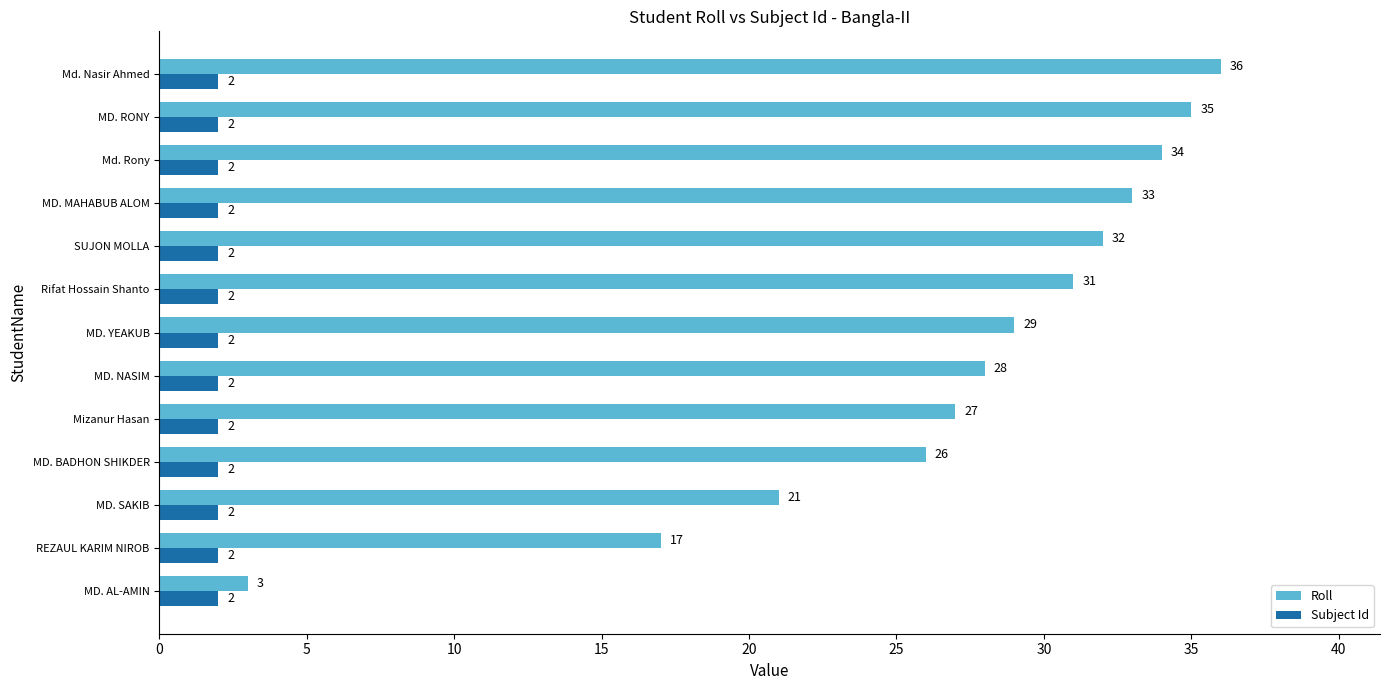

List the series in order of their overall mean, highest first.

Roll, Subject Id